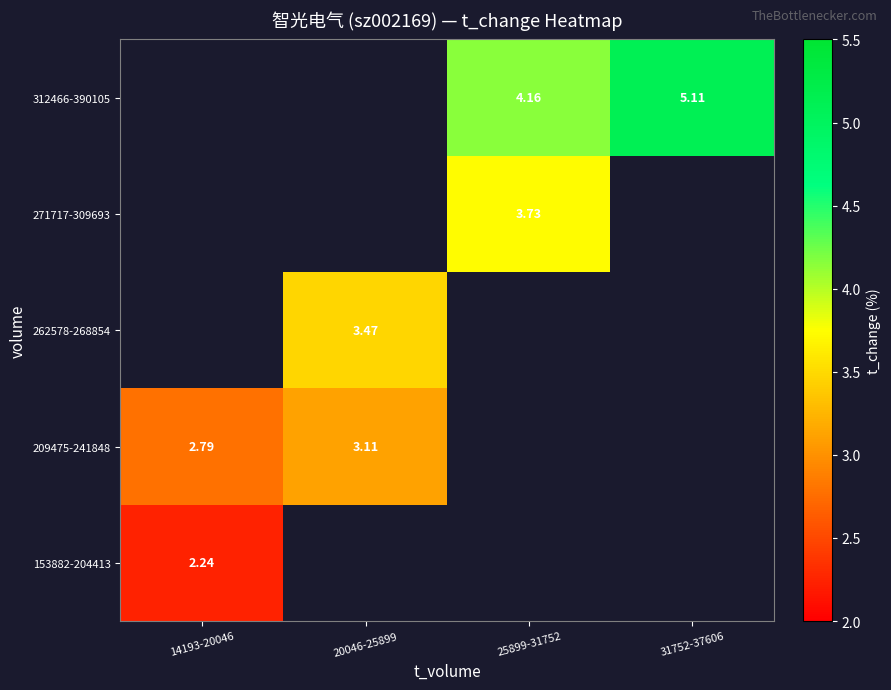

Between 20046-25899 and 31752-37606, which is larger?

31752-37606